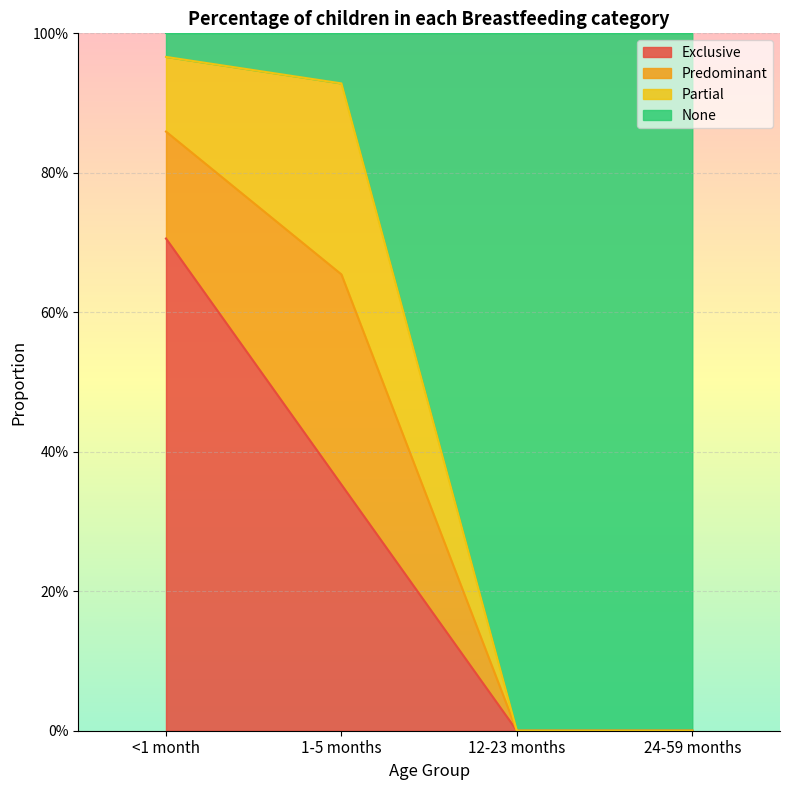

What position from the left is 24-59 months?

4